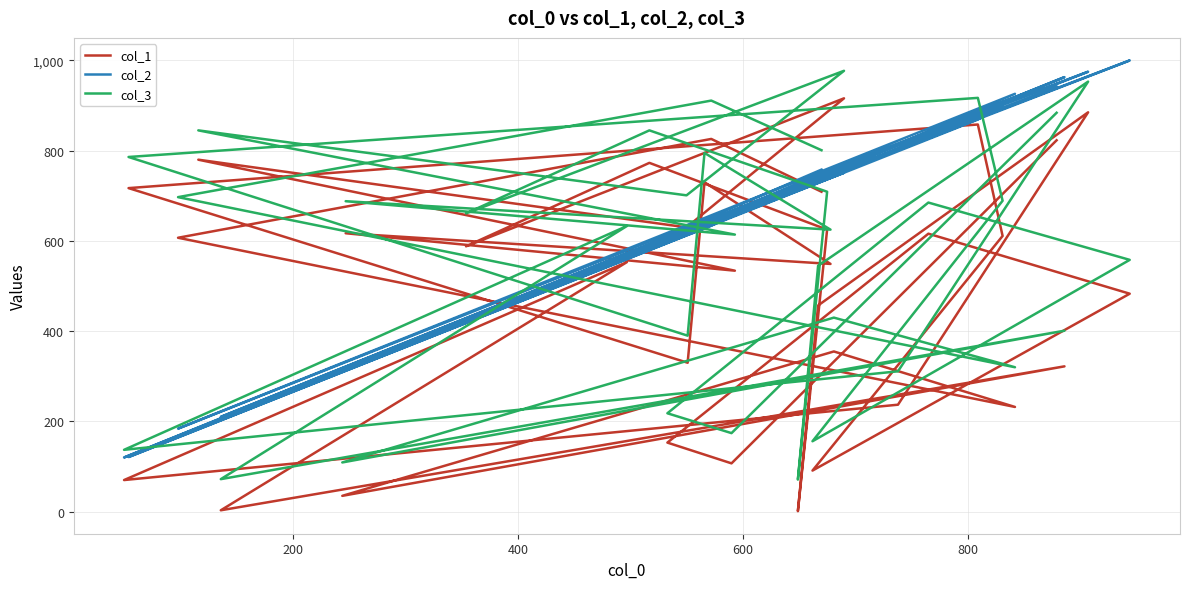

What is the value of the col_3 point at the 20th from the left?

845